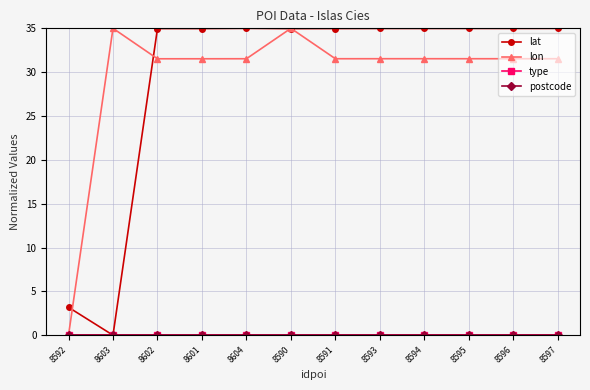

Does the chart have visible grid lines?

Yes